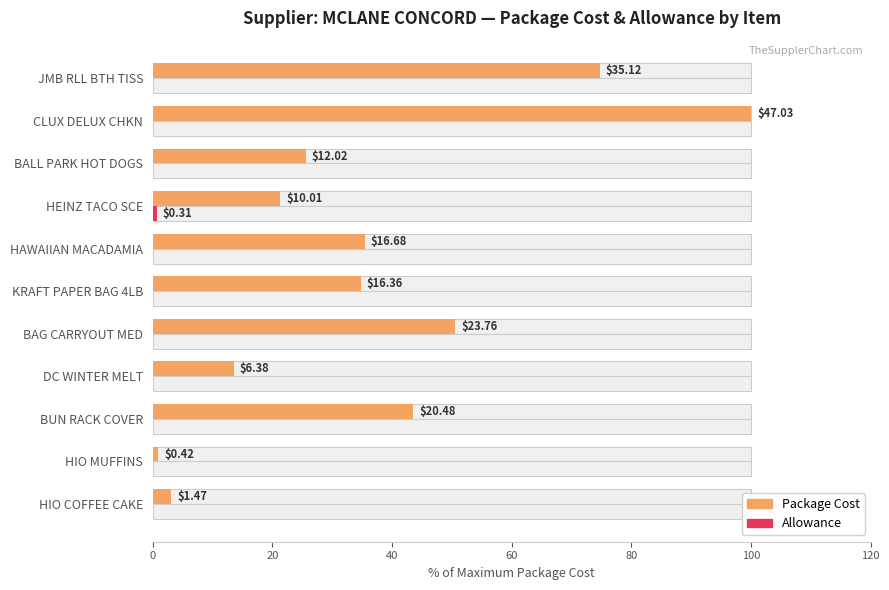

Between HIO COFFEE CAKE and DC WINTER MELT, which is larger?

DC WINTER MELT